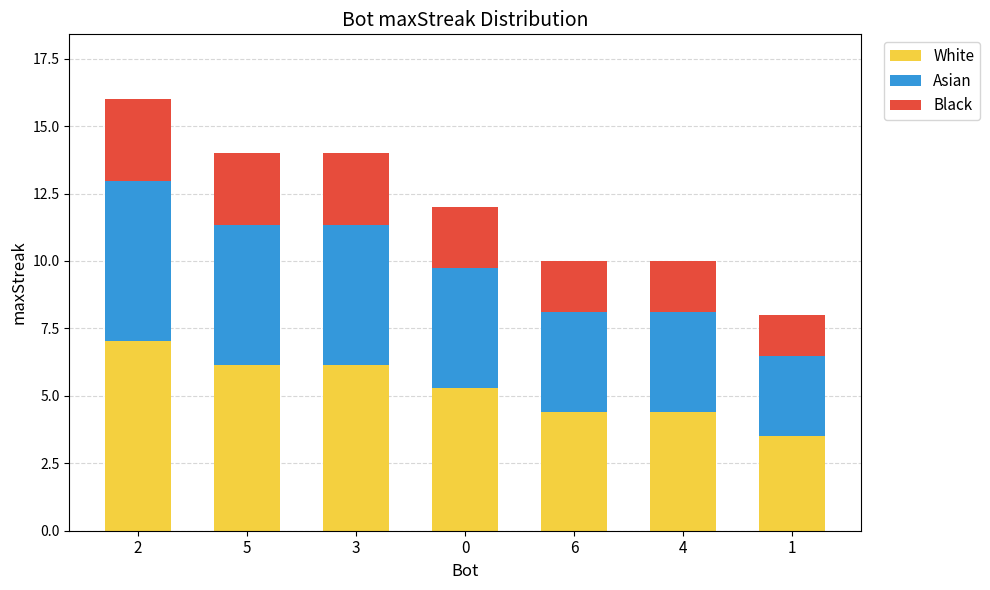

What is the approximate value of White at 6?

4.4